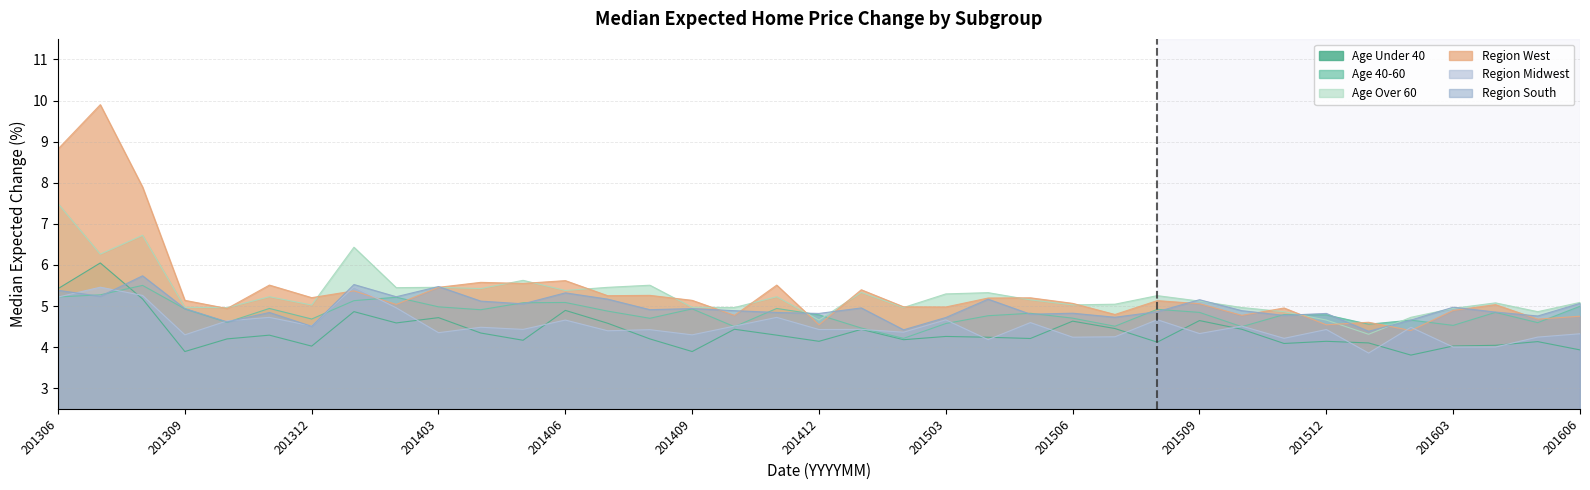

What is the difference between the Age Under 40 values at 201502 and 201402?

0.4